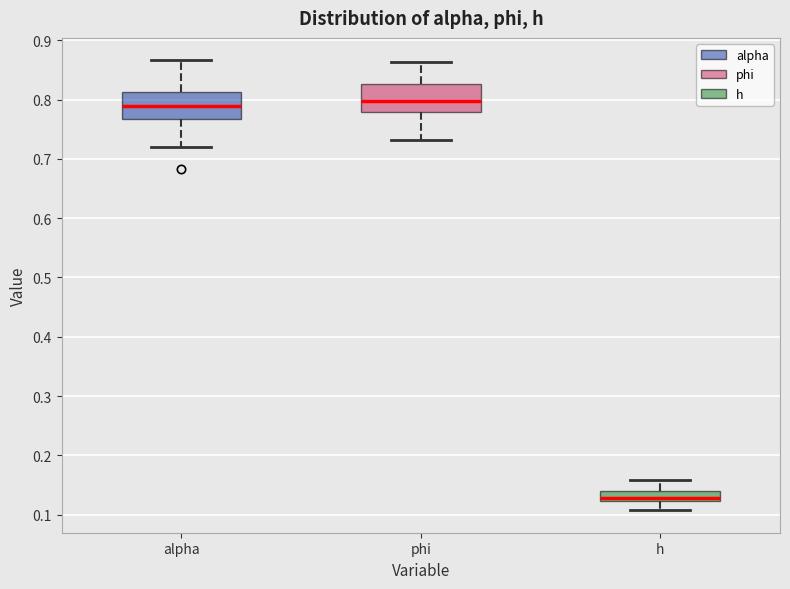

Reading left to right, transcribe this box plot: for each box, give where its median line is, the range the box spans, and where its two whiskers end, as read against the y-axis. The values are not printed on the chart, so give them approximately, as read against the axis.

alpha: median 0.79, box 0.77 to 0.81, whiskers 0.72 to 0.87
phi: median 0.80, box 0.78 to 0.83, whiskers 0.73 to 0.86
h: median 0.13, box 0.12 to 0.14, whiskers 0.11 to 0.16